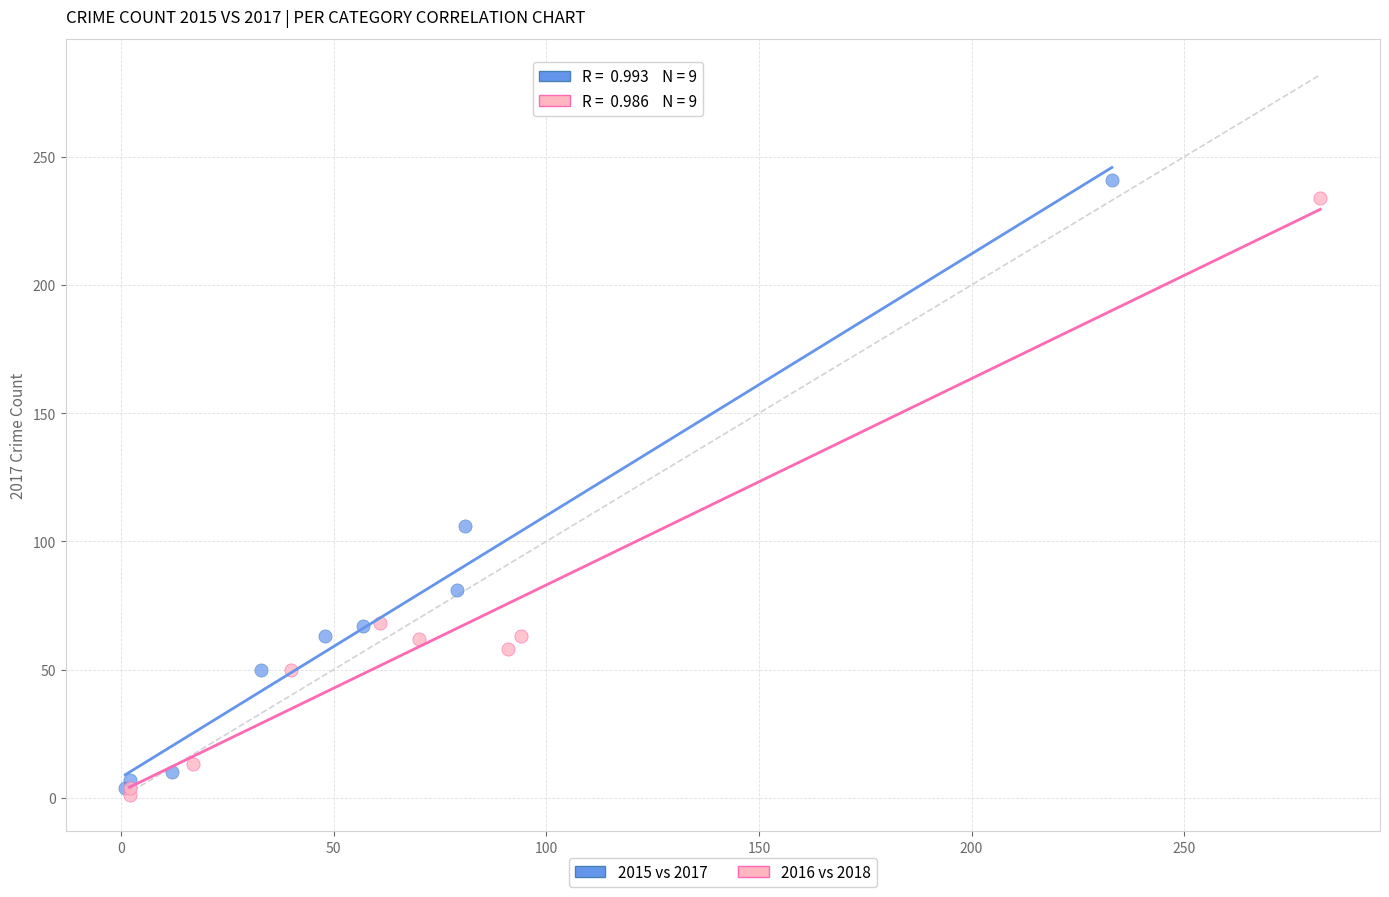

What are all the series names shown in the legend?

2015 vs 2017, 2016 vs 2018